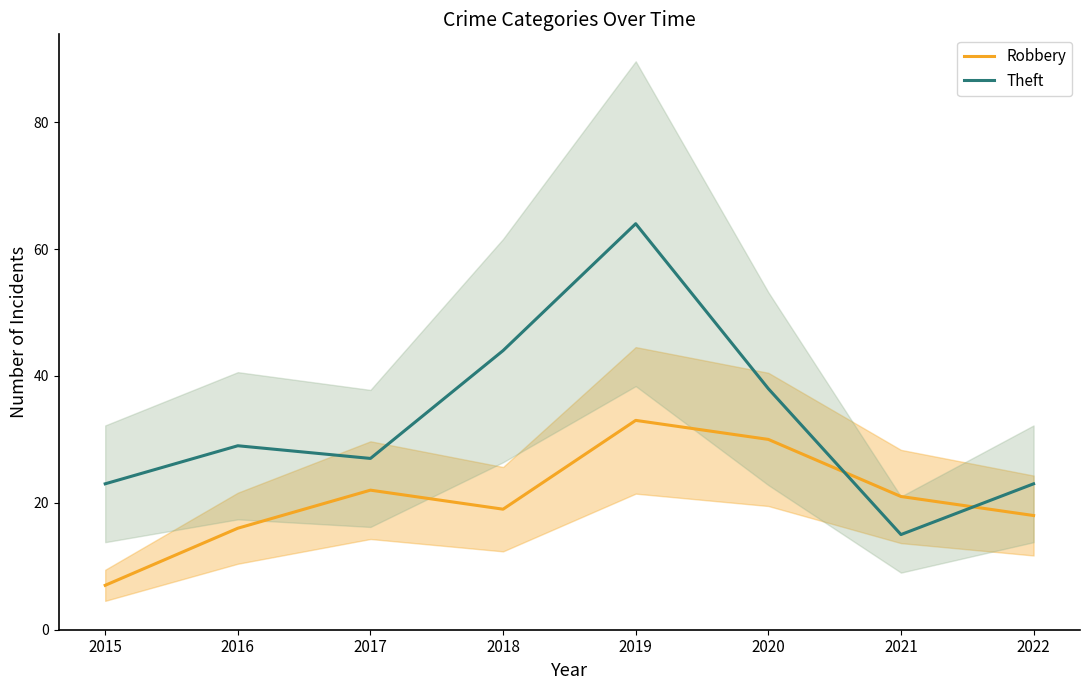

The Theft series shows 29 at 2016. True or false?

True